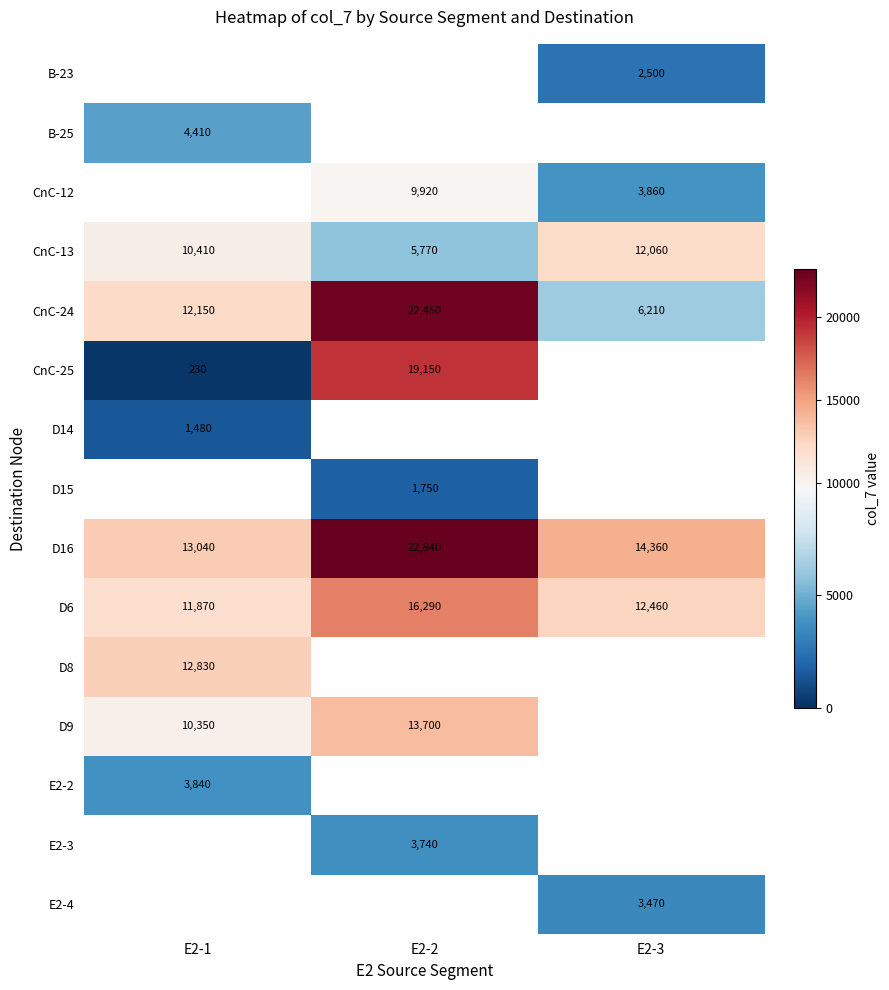

Count the number of data series in this chart.

15